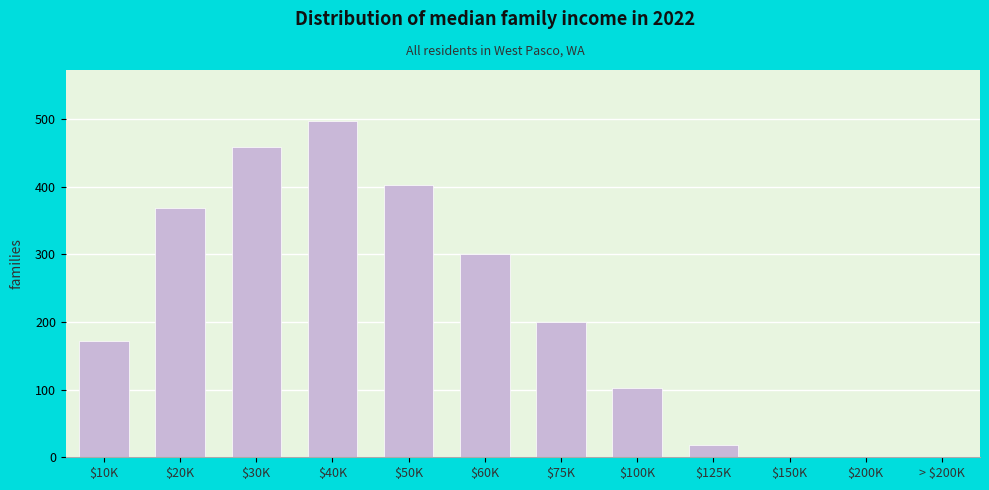

The value at $20K is 369. True or false?

True